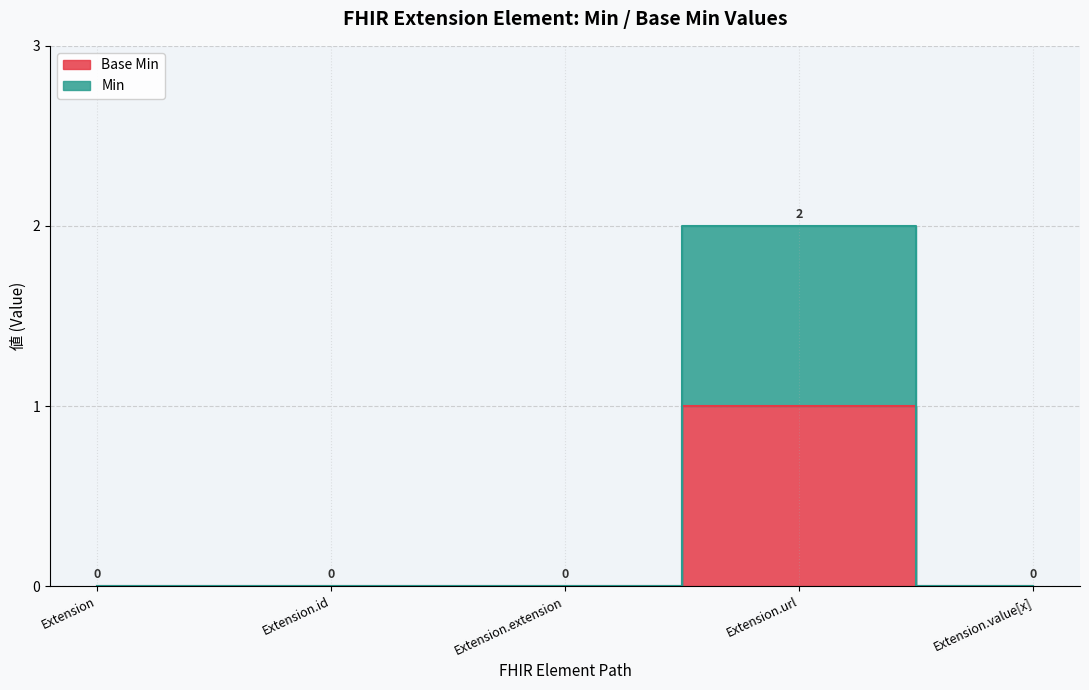

In Extension, how many points are higher than both neighbors (excluding endpoints)?

1